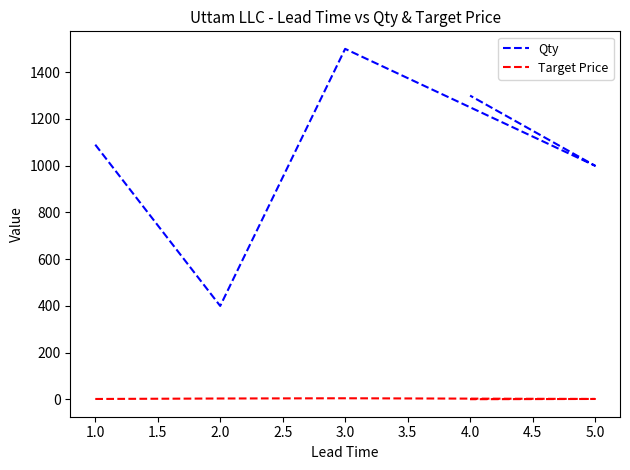

List the series in order of their overall mean, highest first.

Qty, Target Price